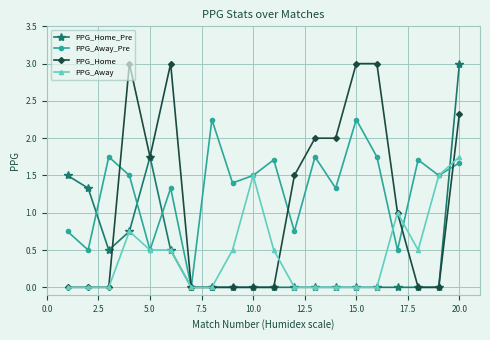

How many distinct data groups are displayed?

4